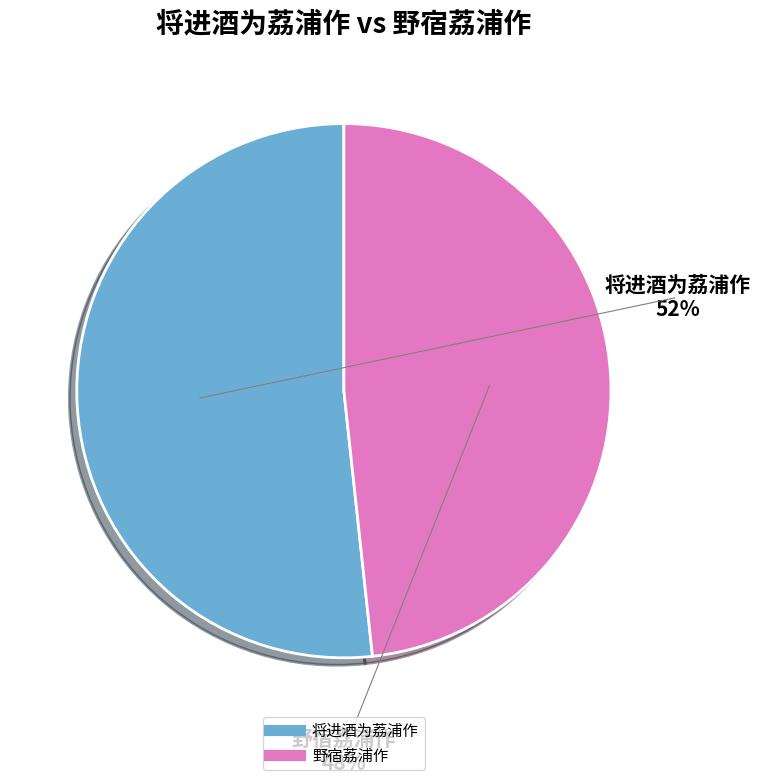

What percentage is the 将进酒为荔浦作 slice, to the nearest percent?

52%